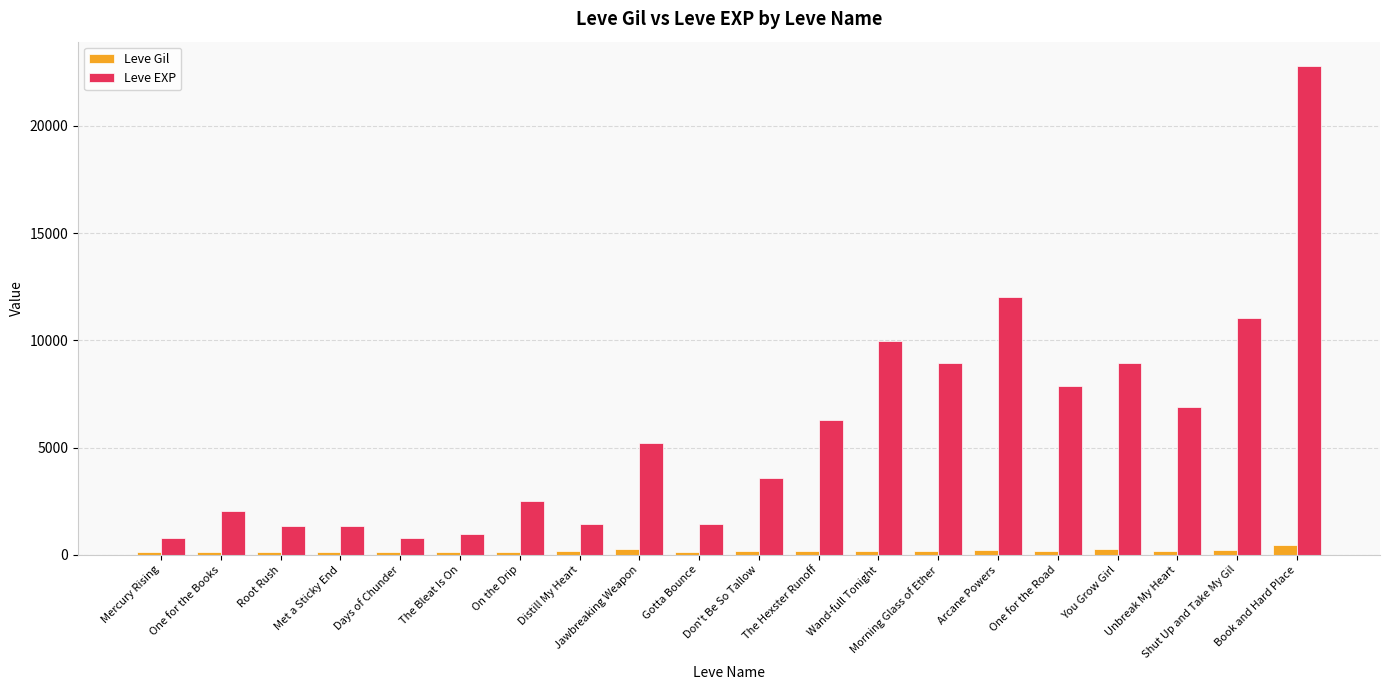

Count the number of data series in this chart.

2